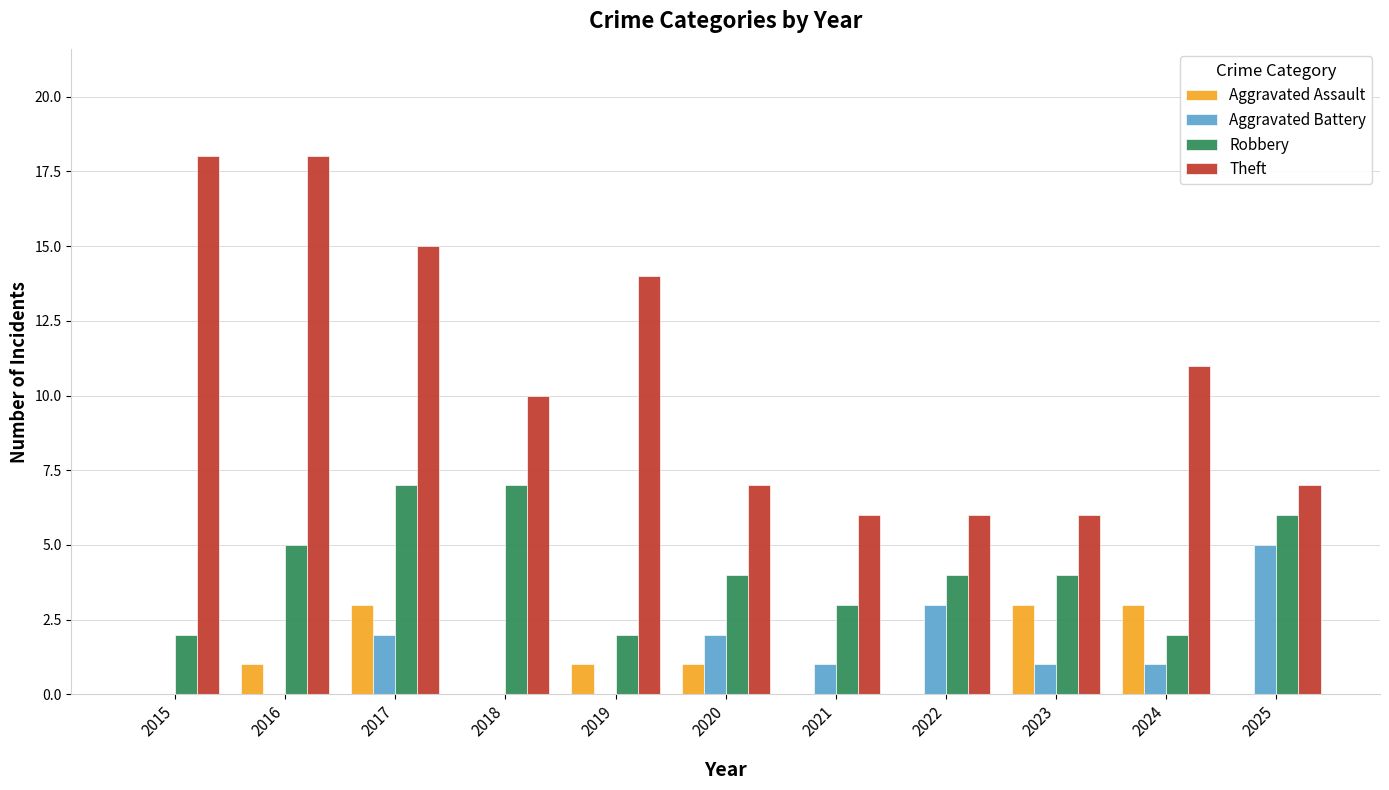

Is the value of Robbery at 2019 greater than the value of Aggravated Battery at 2025?

No